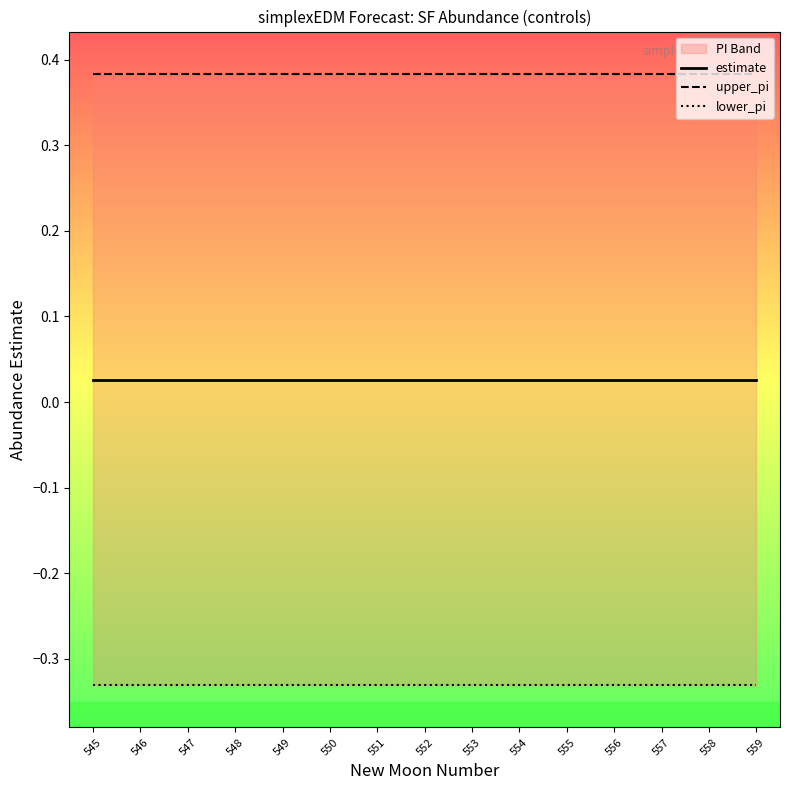

At which label is estimate closest to 0?

545